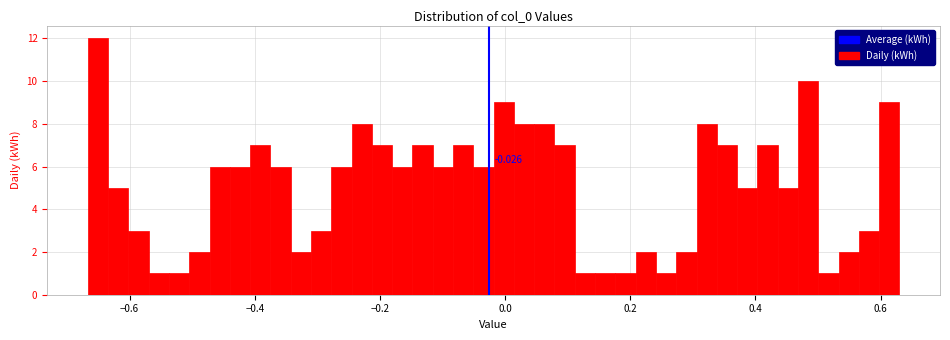

Read against the x-axis, roughly where is the centre of the tallest bar?

-0.66